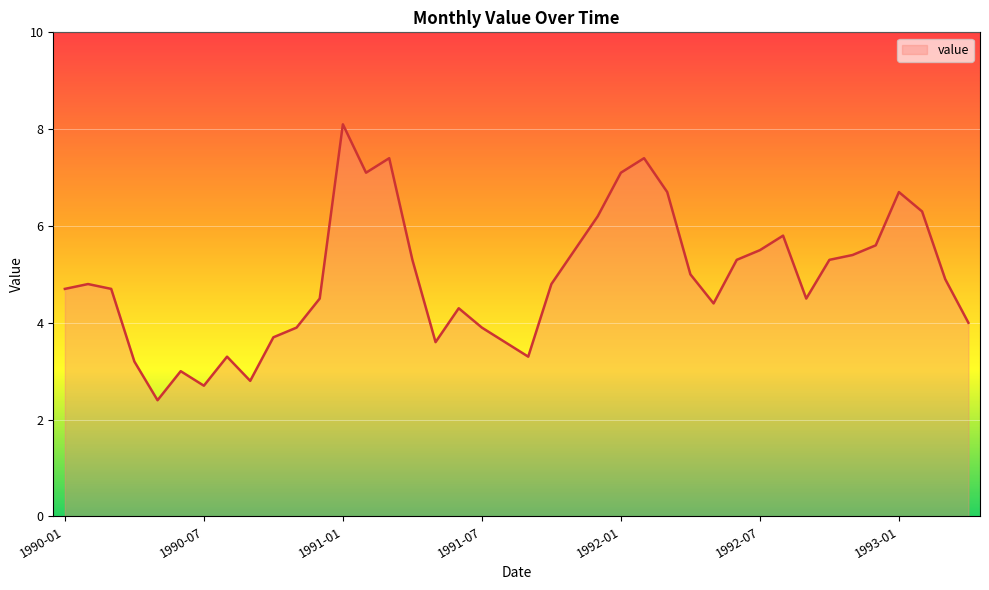

What is the smallest value displayed?

2.4